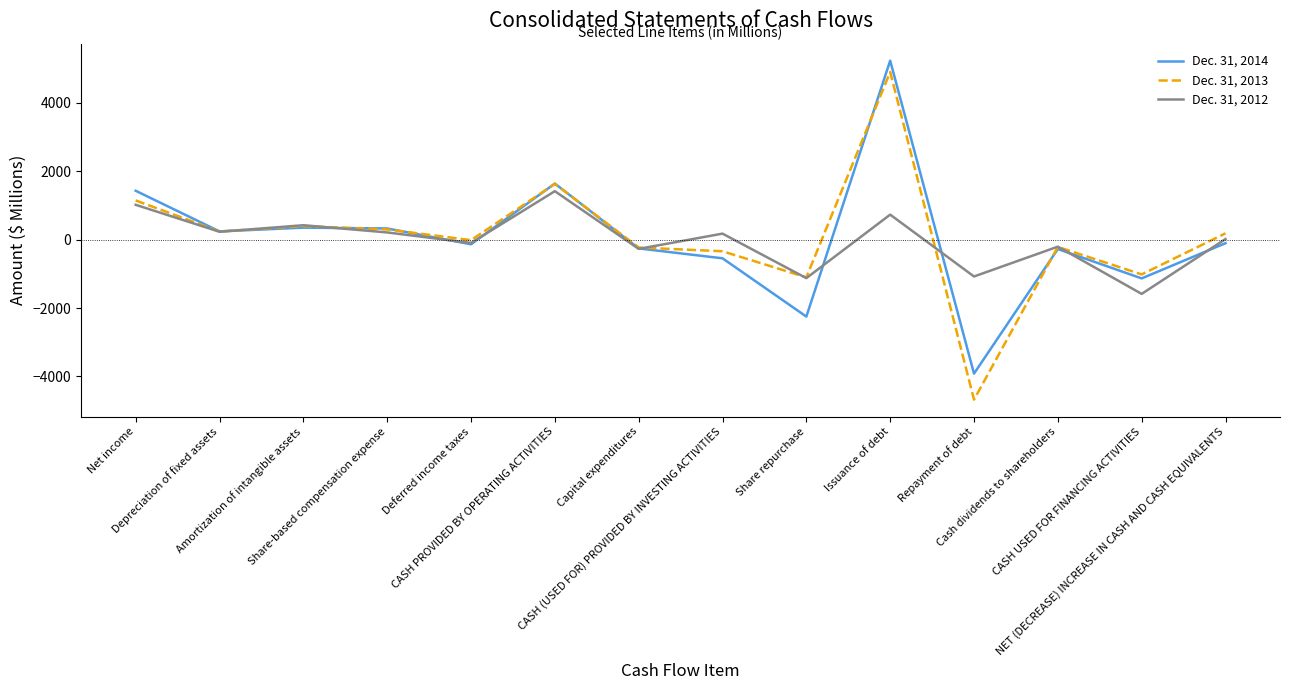

Is the value of Dec. 31, 2012 at Repayment of debt greater than the value of Dec. 31, 2013 at Deferred income taxes?

No